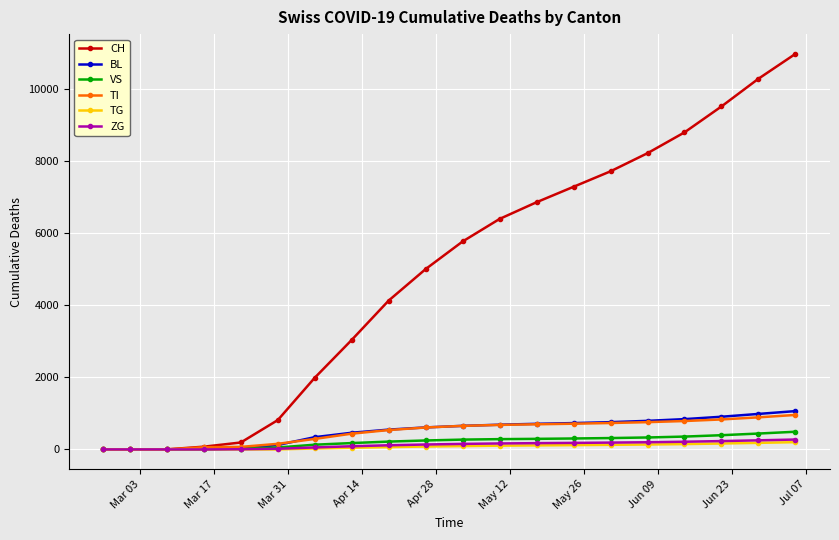

What is the maximum value shown in the chart?

10965